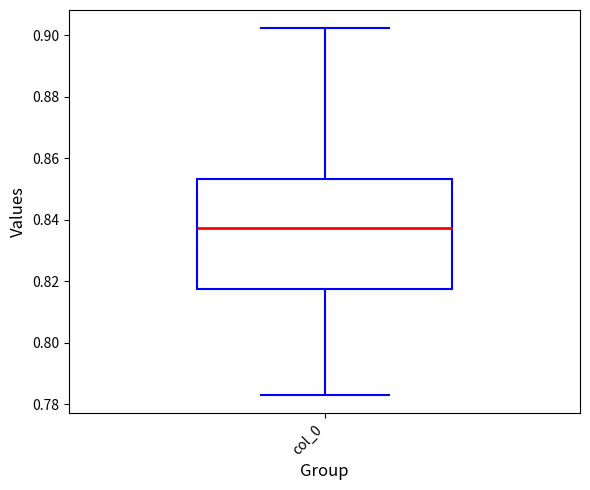

Where is the lower edge of the box for col_0 on the y-axis? The values are not printed on the chart, so give them approximately, as read against the axis.

0.818